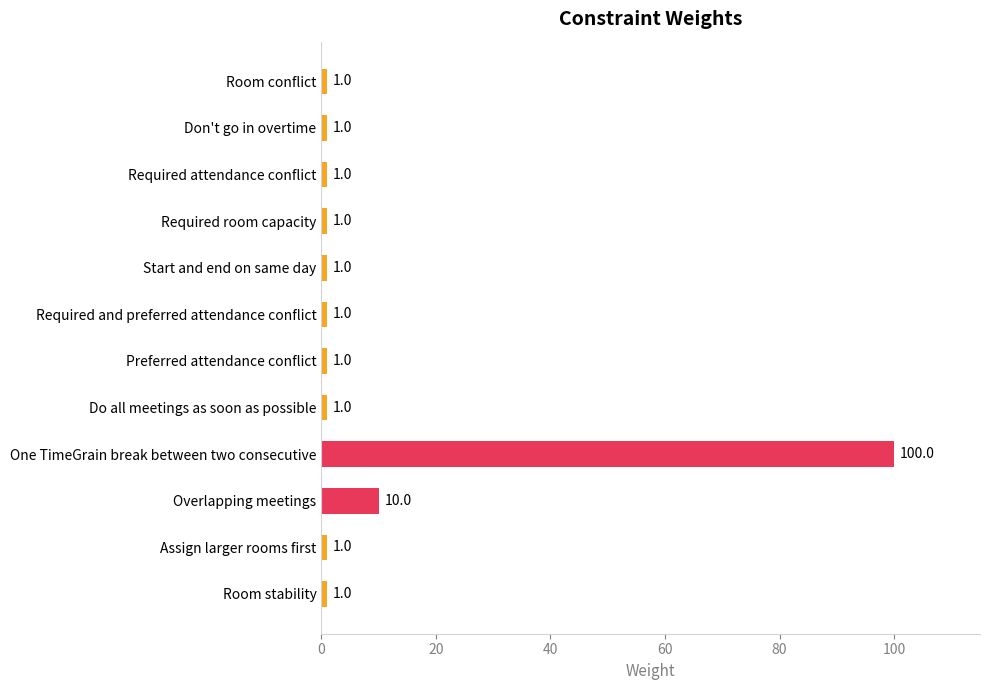

Reading bottom to top, extract all data points from this chart.

Room stability=1	Assign larger rooms first=1	Overlapping meetings=10	One TimeGrain break between two consecutive=100	Do all meetings as soon as possible=1	Preferred attendance conflict=1	Required and preferred attendance conflict=1	Start and end on same day=1	Required room capacity=1	Required attendance conflict=1	Don't go in overtime=1	Room conflict=1